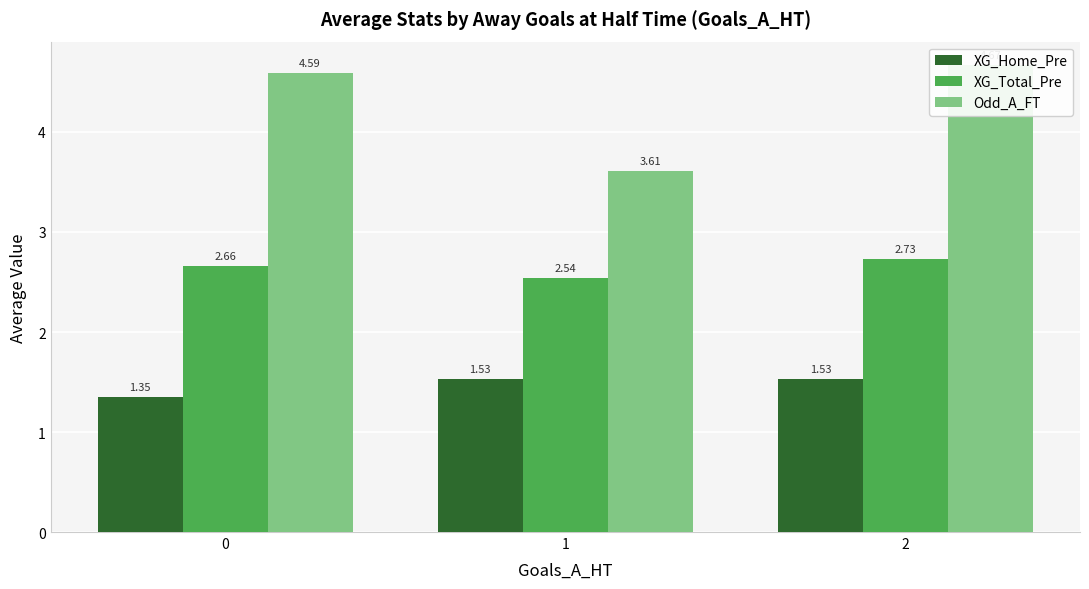

What is the difference between the maximum and minimum values in the Odd_A_FT series?

1.1